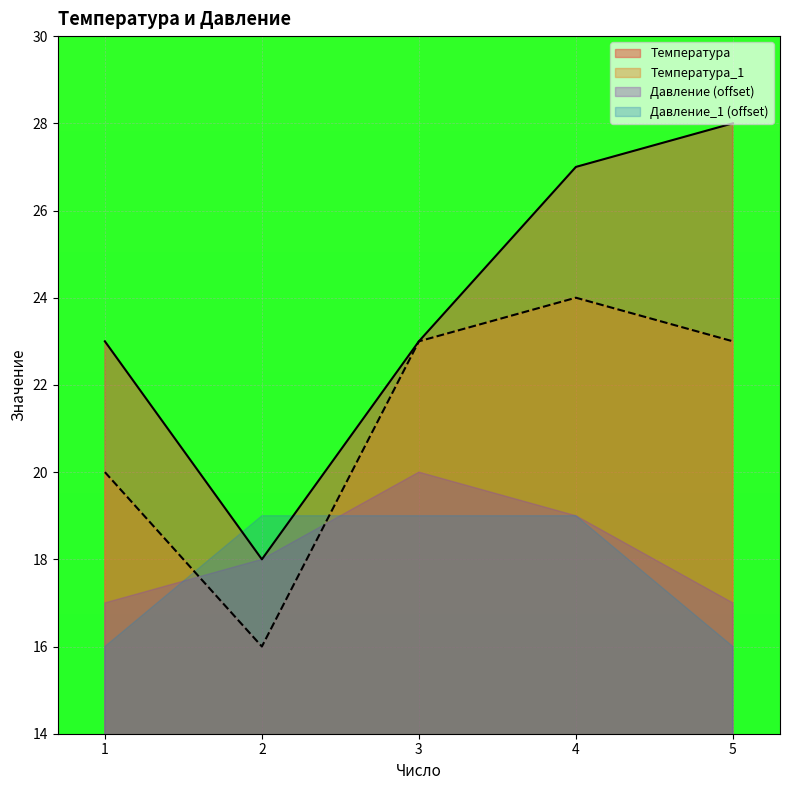

Rank the series by their maximum value, from lowest to highest.

Давление_1 (offset), Давление (offset), Температура_1, Температура